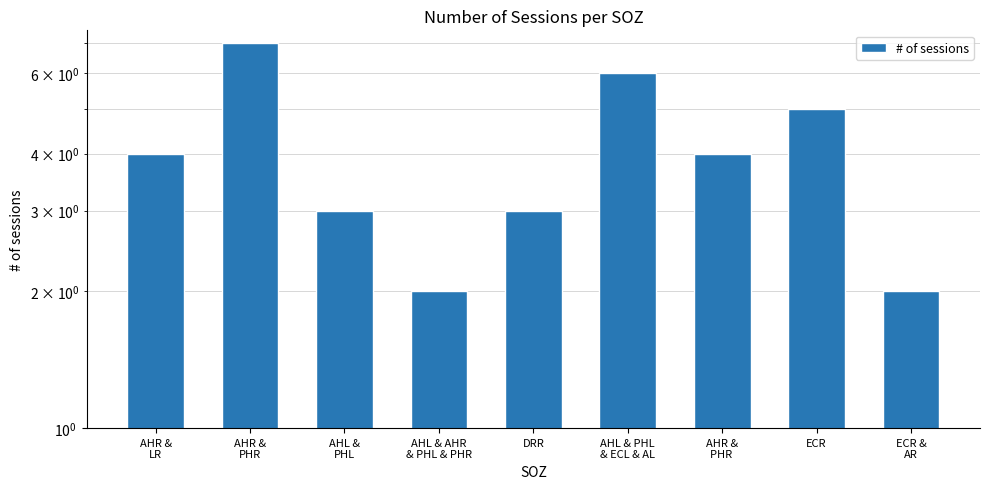

What is the sum of all values?

36